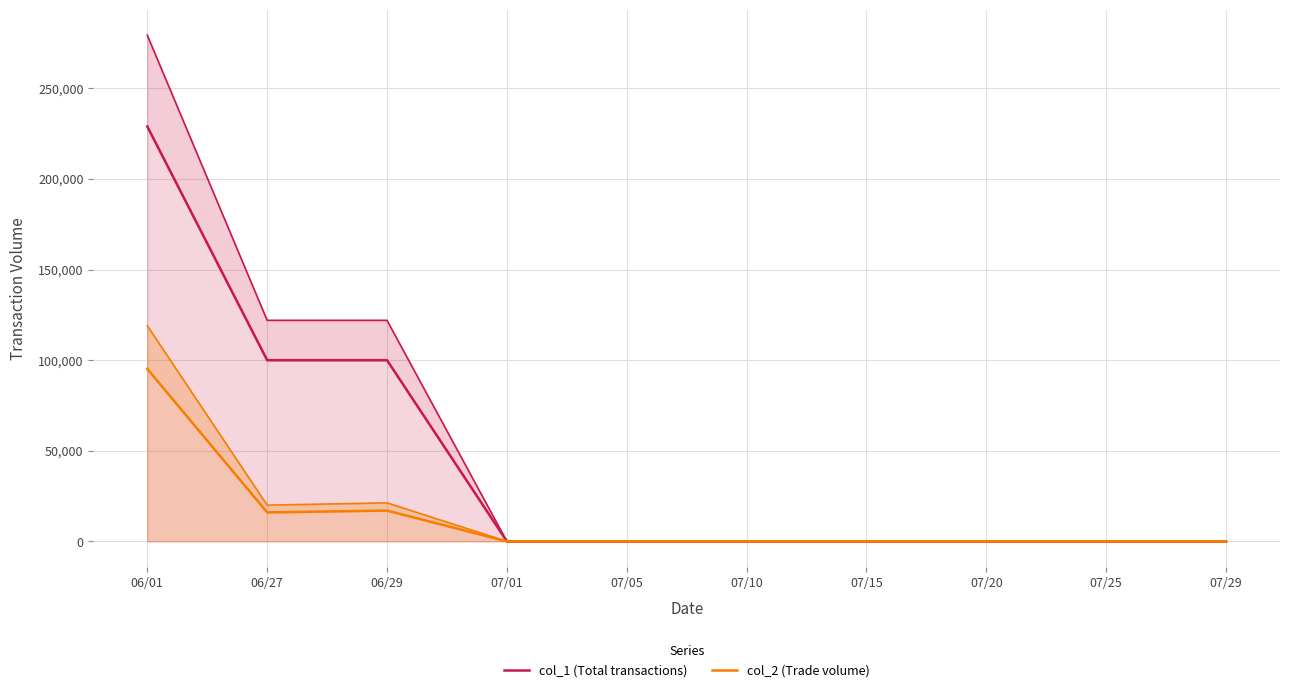

What is the difference between the second highest and minimum values in the col_1 (Total transactions) series?

100000